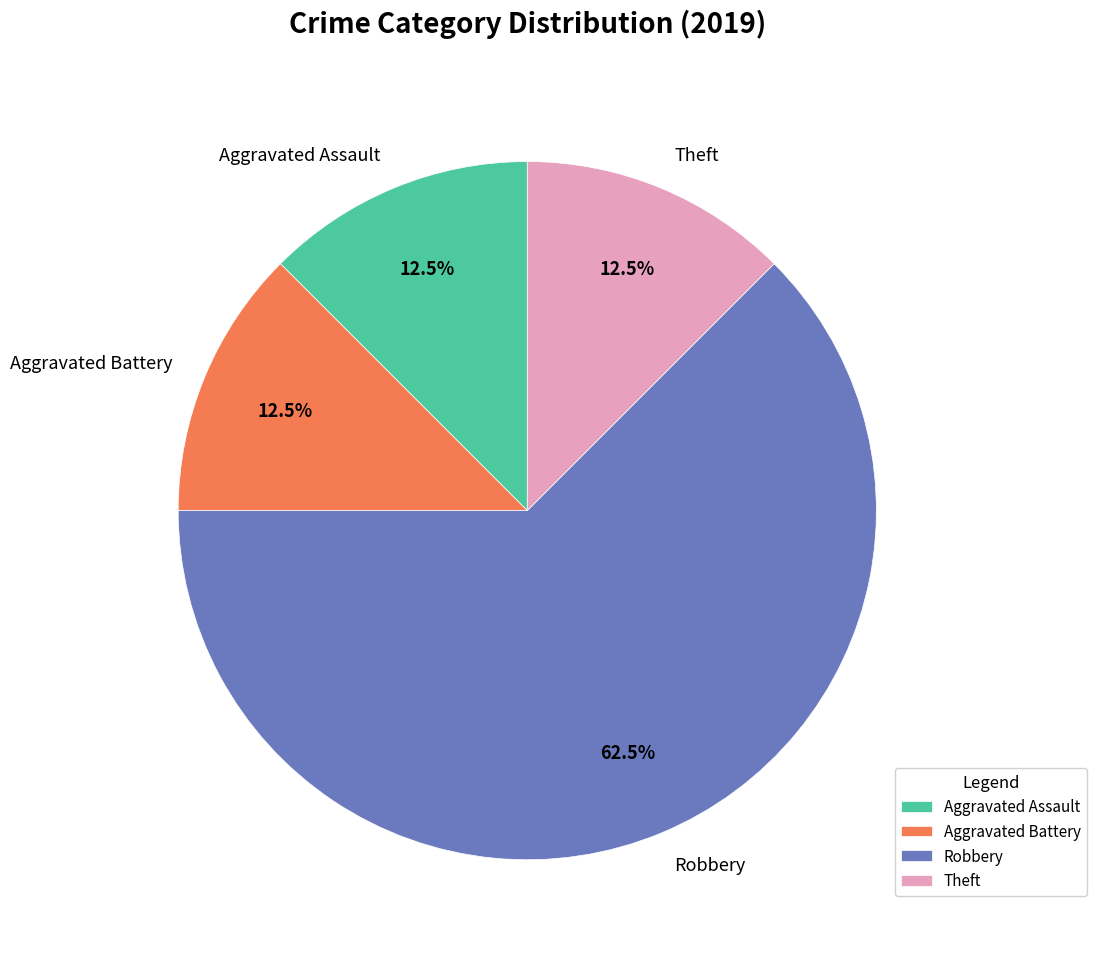

What percentage is NOT represented by Aggravated Battery?

87.5%